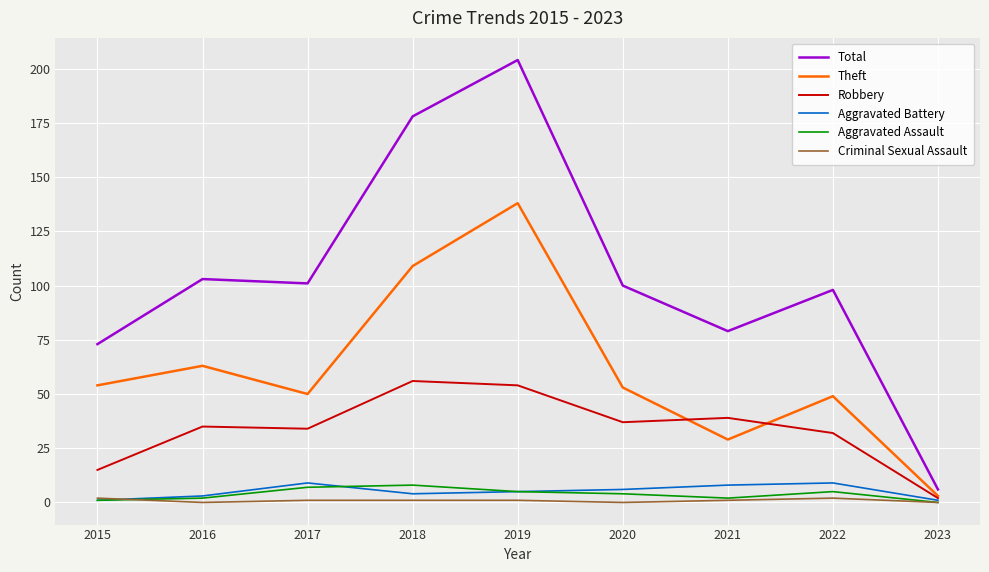

The Aggravated Assault series shows 2 at 2021. True or false?

True